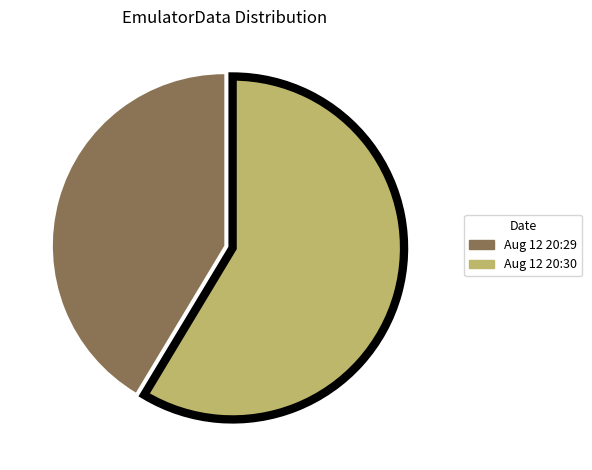

The Aug 12 20:30 slice represents 45% of the pie. True or false?

False